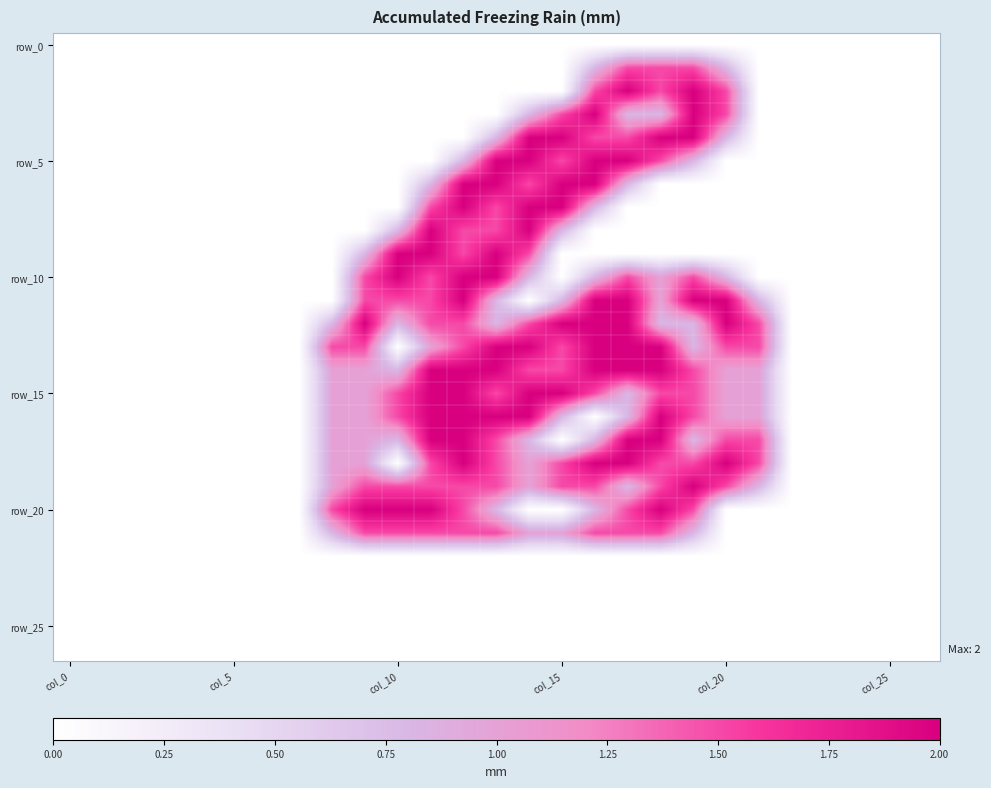

Count the number of data series in this chart.

27